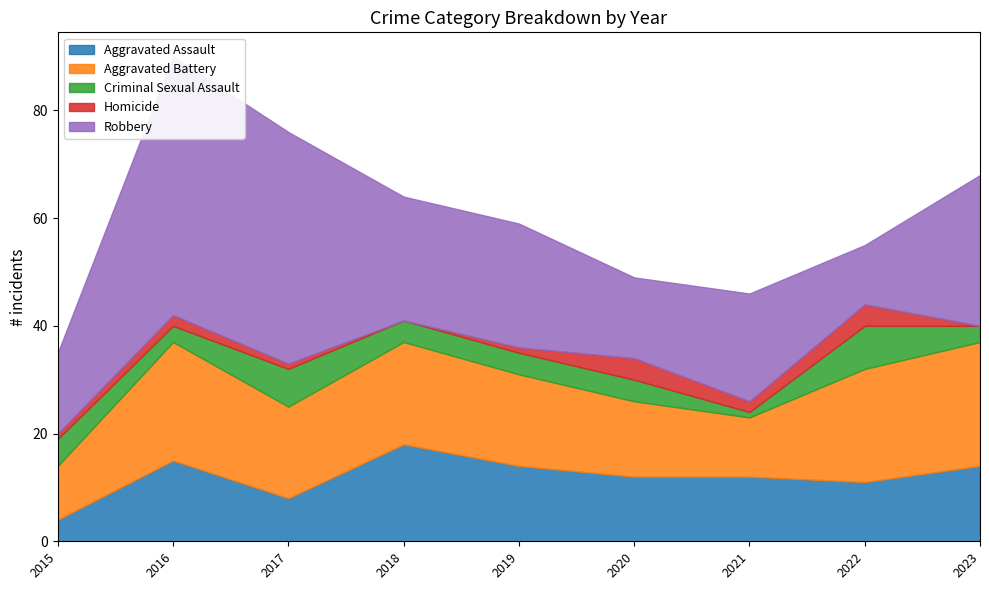

What is the greatest value displayed?

48